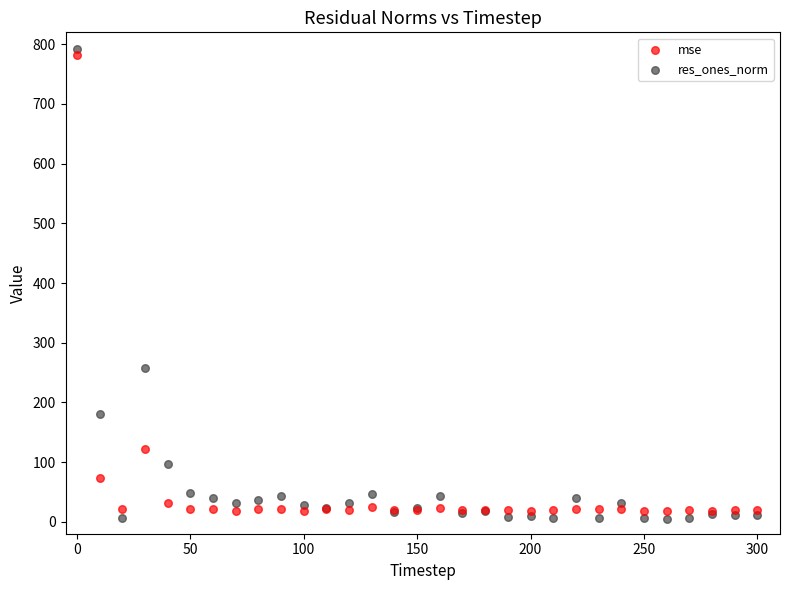

Which series has the largest Y range (max minus min)?

res_ones_norm